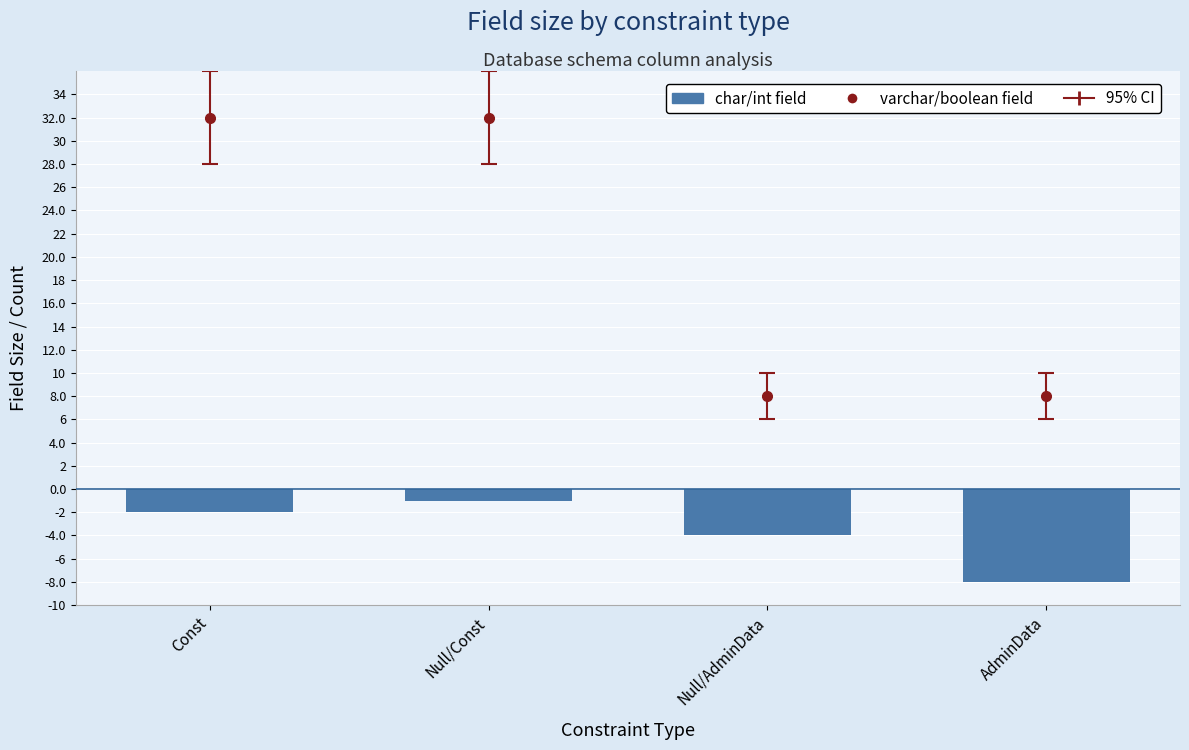

What is the label of the 3rd bar from the left?

Null/AdminData